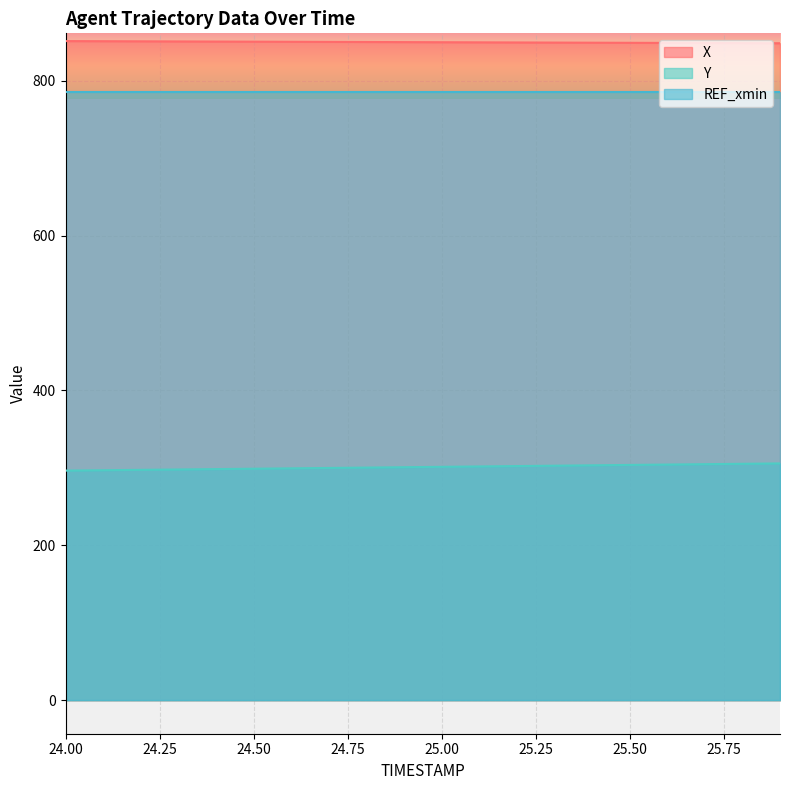

Does the chart display data point markers on the line(s)?

No